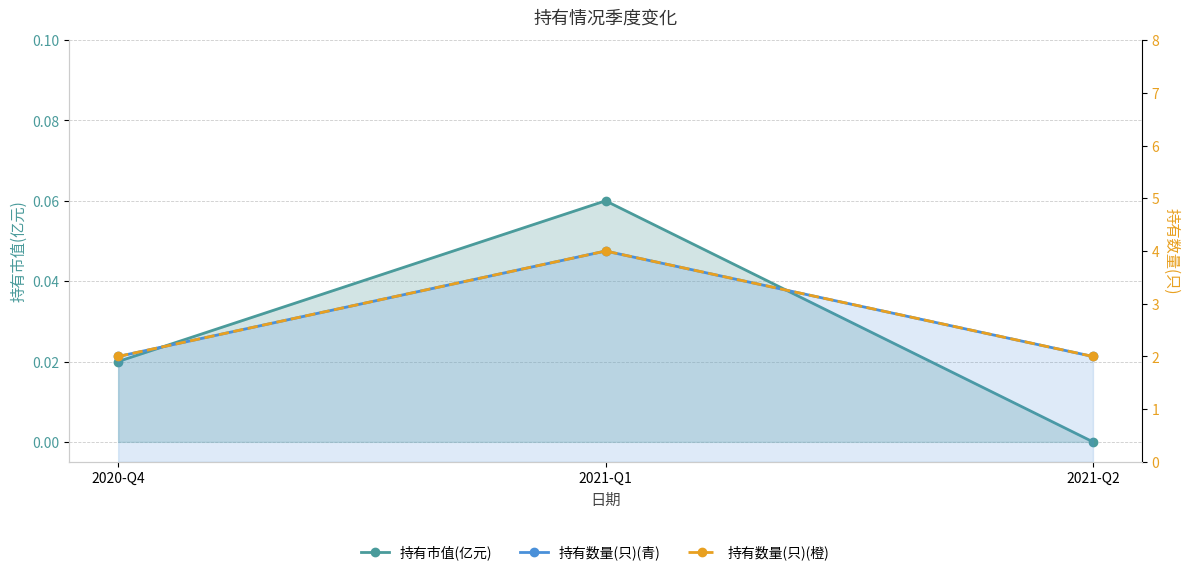

What is the sum of the 持有市值(亿元) values at 2021-Q1 and 2020-Q4?

0.1